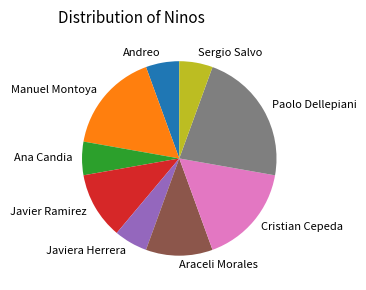

Which has a higher value, Javier Ramirez or Sergio Salvo?

Javier Ramirez